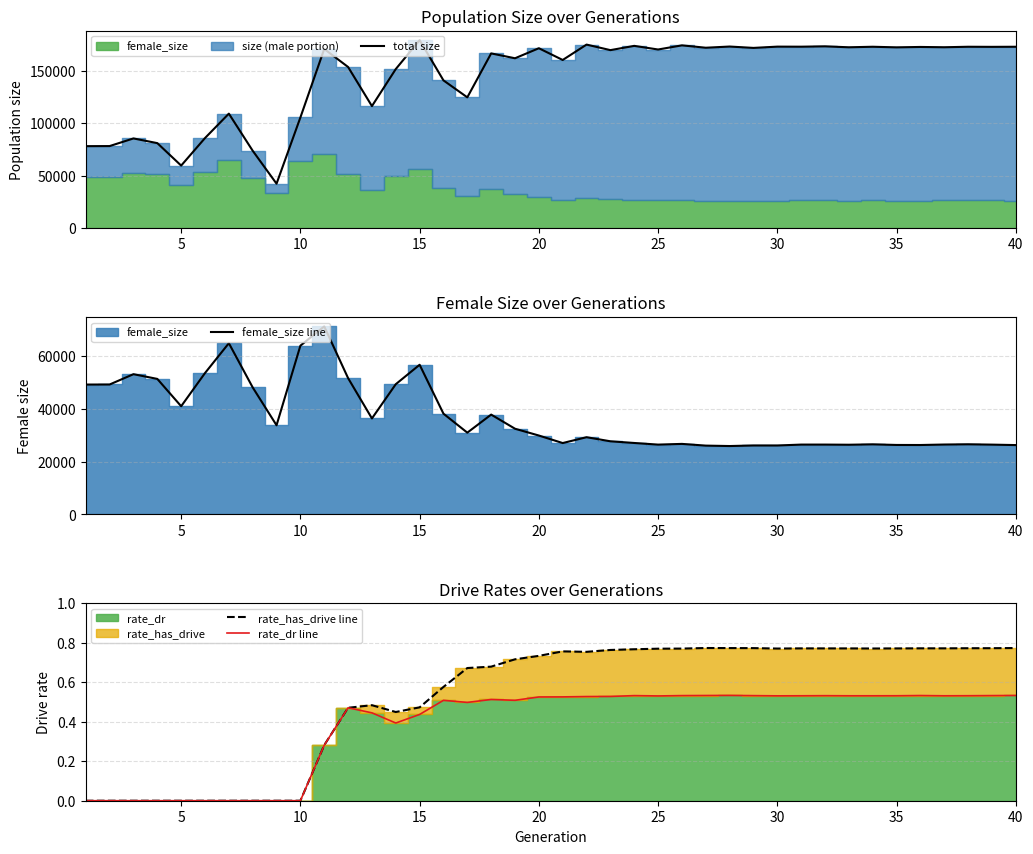

Does the chart have visible grid lines?

Yes